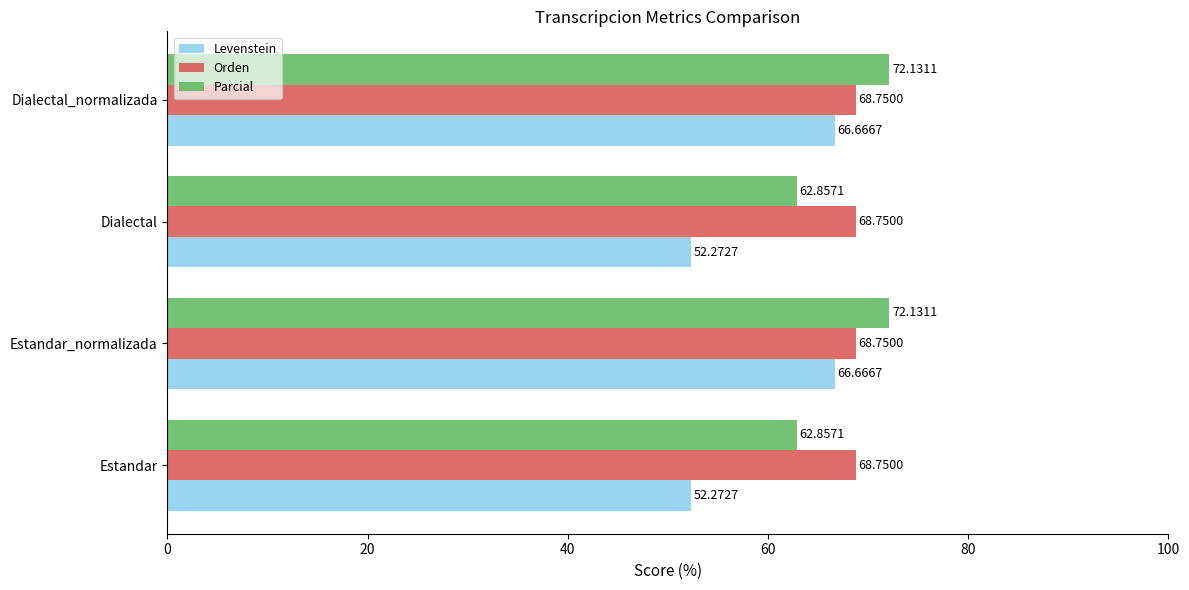

Which series has the largest range (max minus min)?

Levenstein